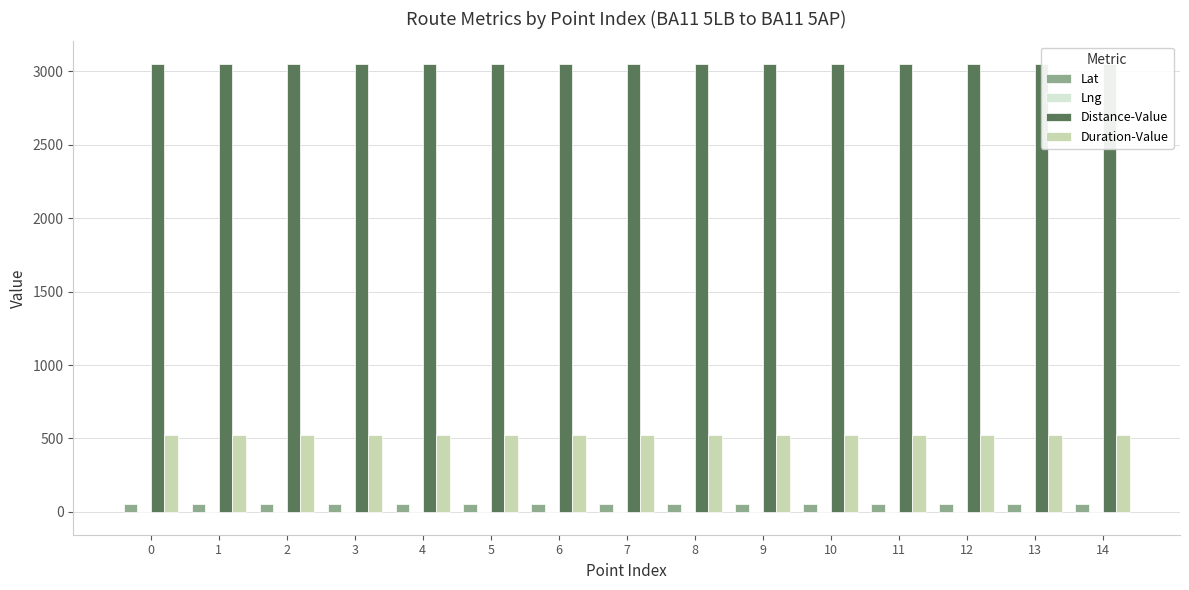

At how many categories does at least one series exceed 2436?

15